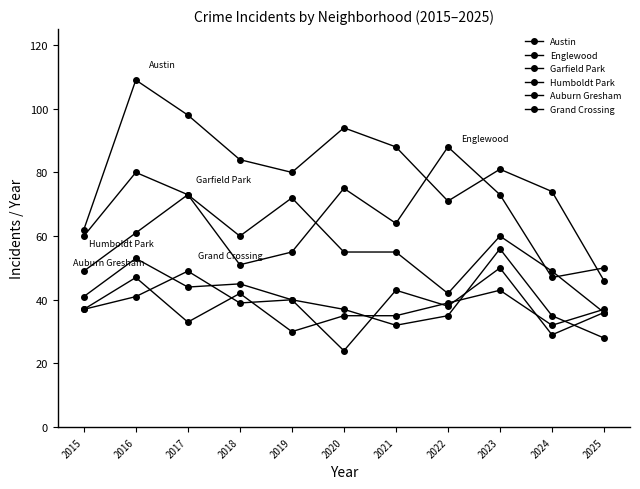

How many lines are shown in the chart?

6